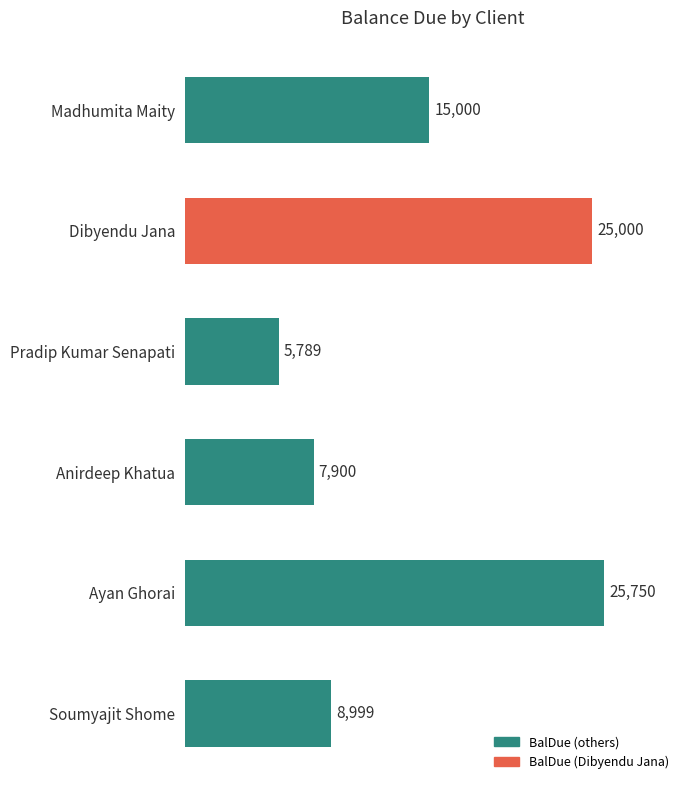

Which category has the lowest value across all series?

Pradip Kumar Senapati